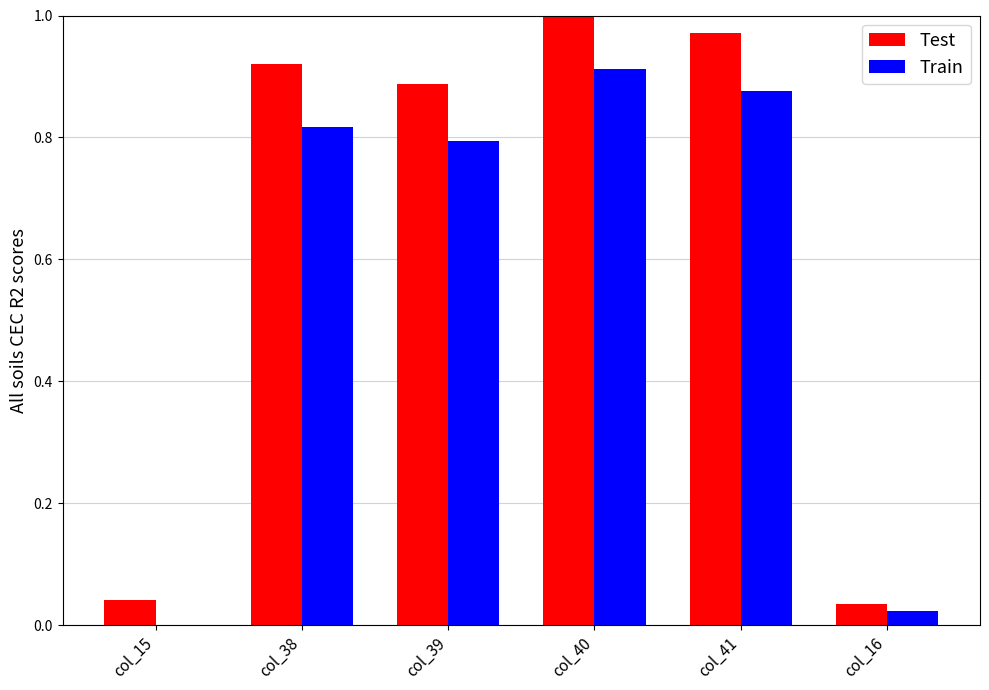

Which series changed the most between col_15 and col_39?

Test